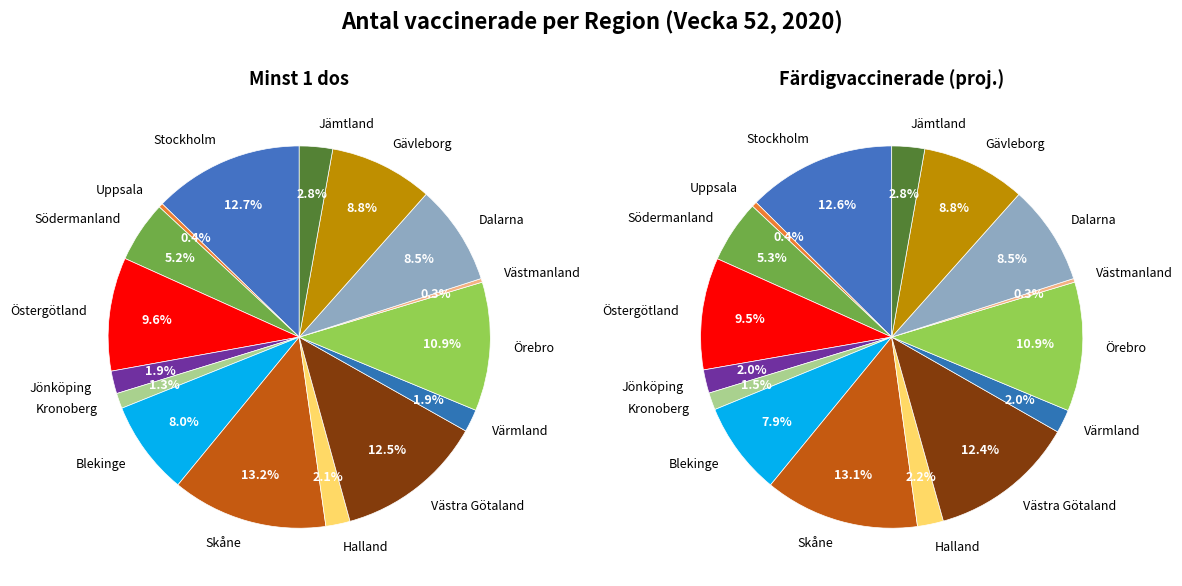

Which series has the widest spread of values?

Minst 1 dos